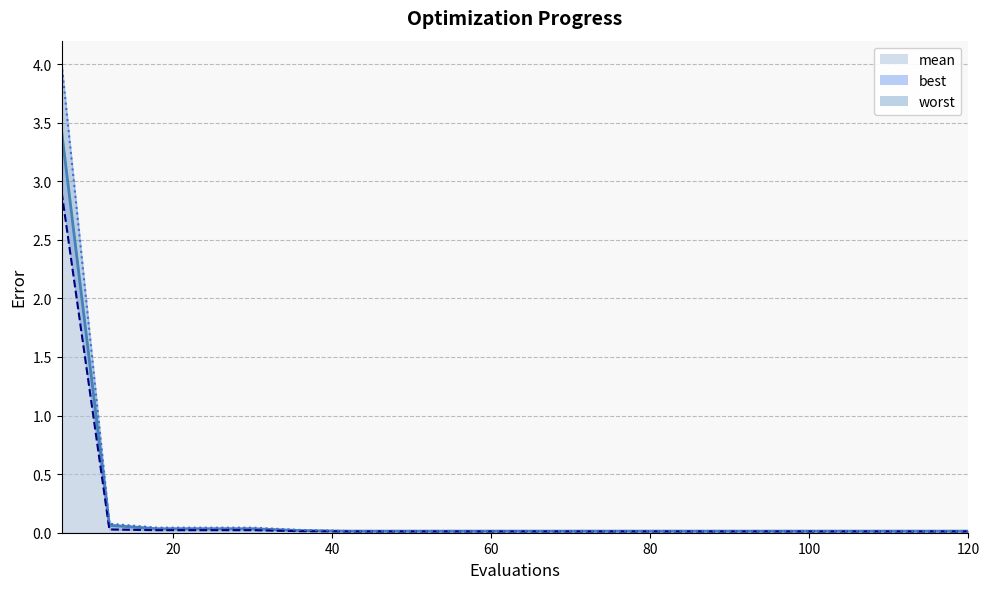

What is the maximum value for best_line?

2.9